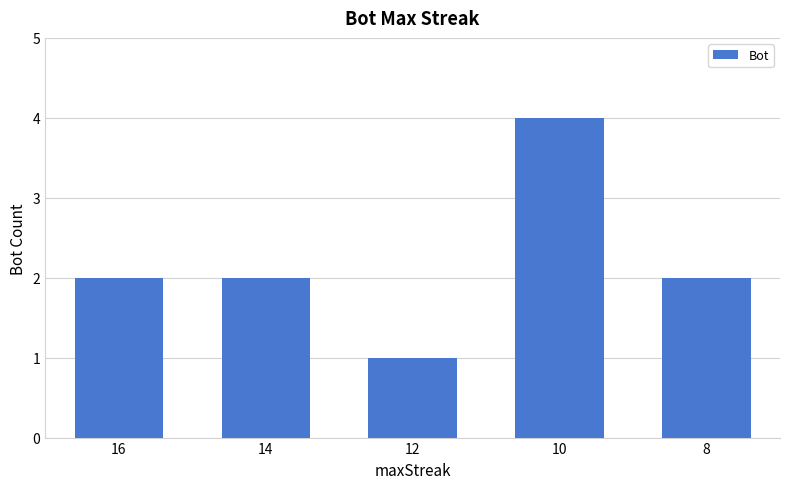

Read the value at 16.

2